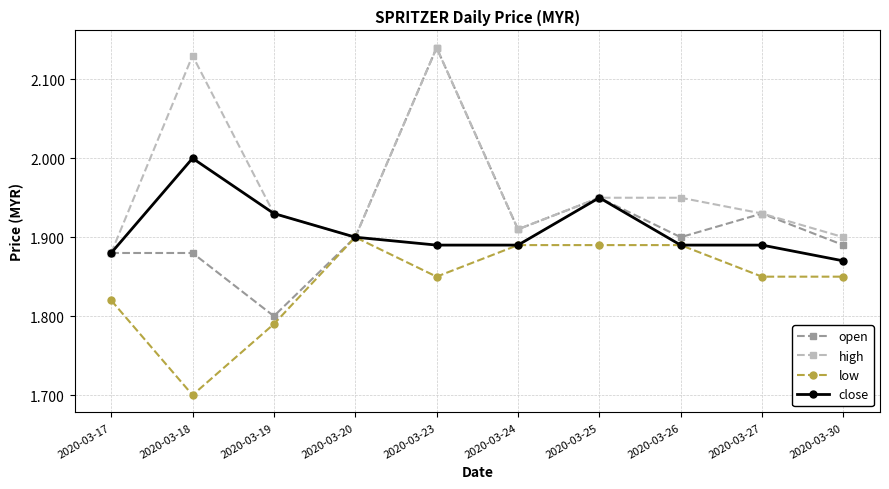

Which category has the highest value across all series?

2020-03-23